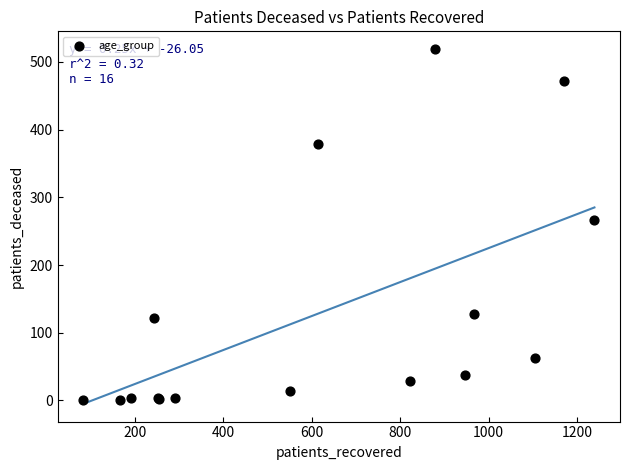

What Y value in the scatter plot is closest to 259?

266